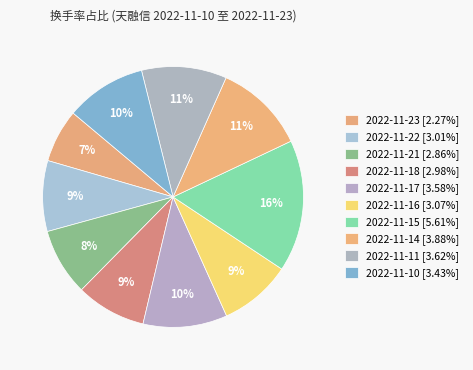

Is it true that 2022-11-21 is 8% of the pie?

True